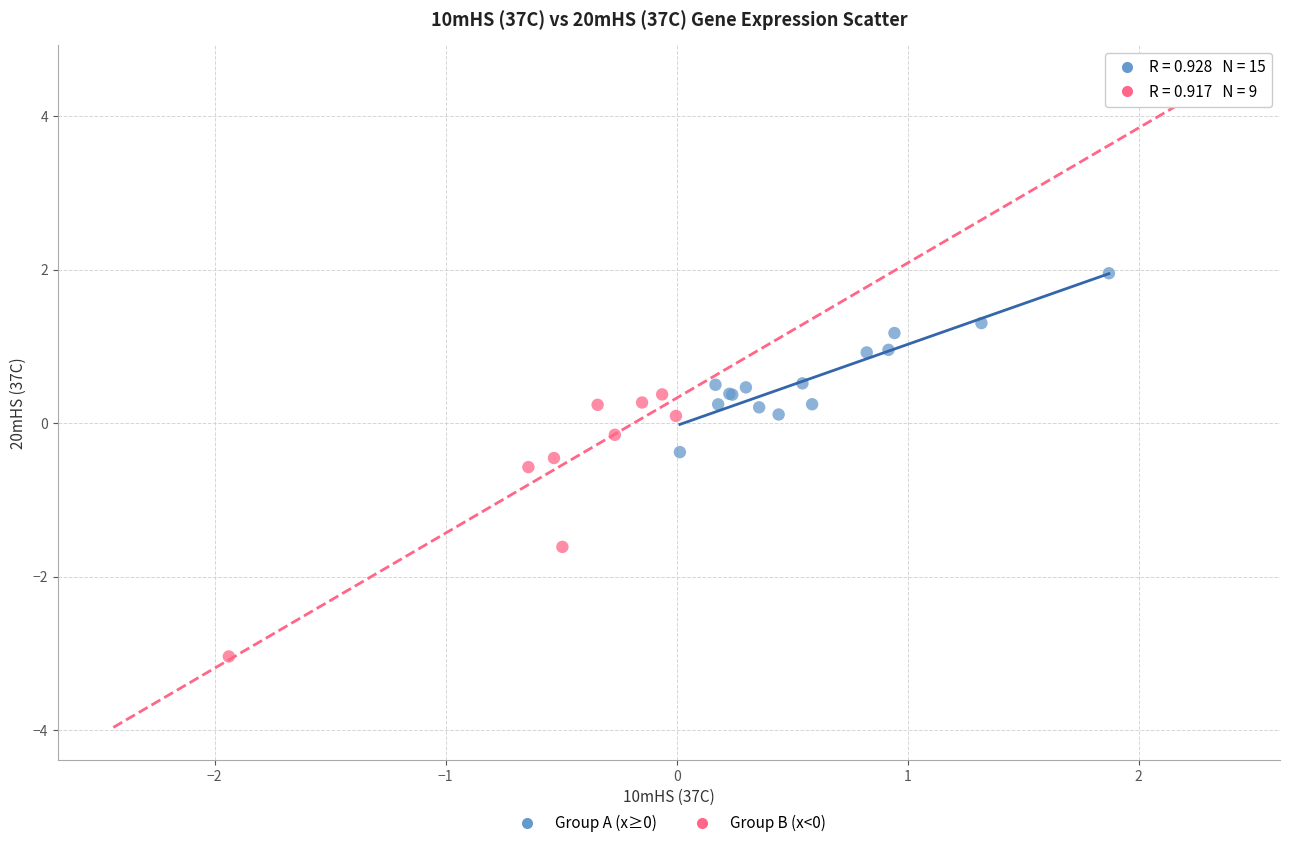

Which series has the widest spread of Y values?

Group B (x<0)